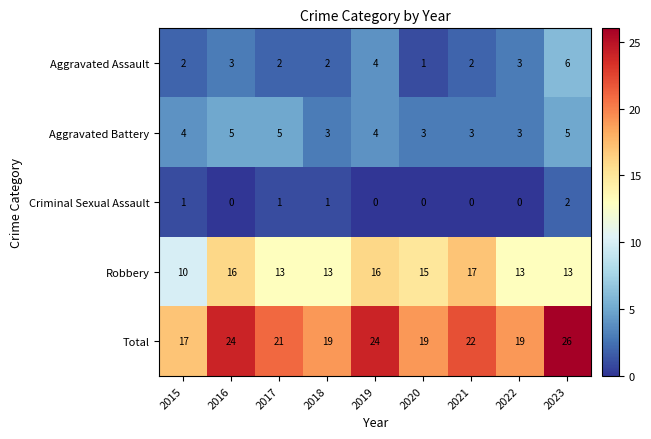

What is the approximate value of Robbery at 2017?

13